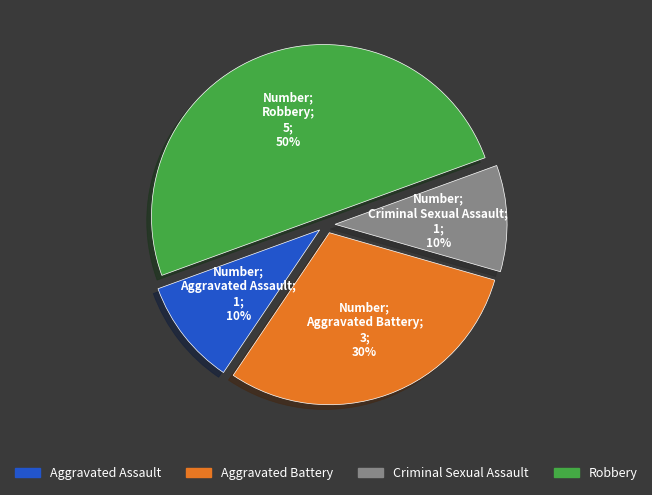

To the nearest percent, what portion does Criminal Sexual Assault represent?

10%